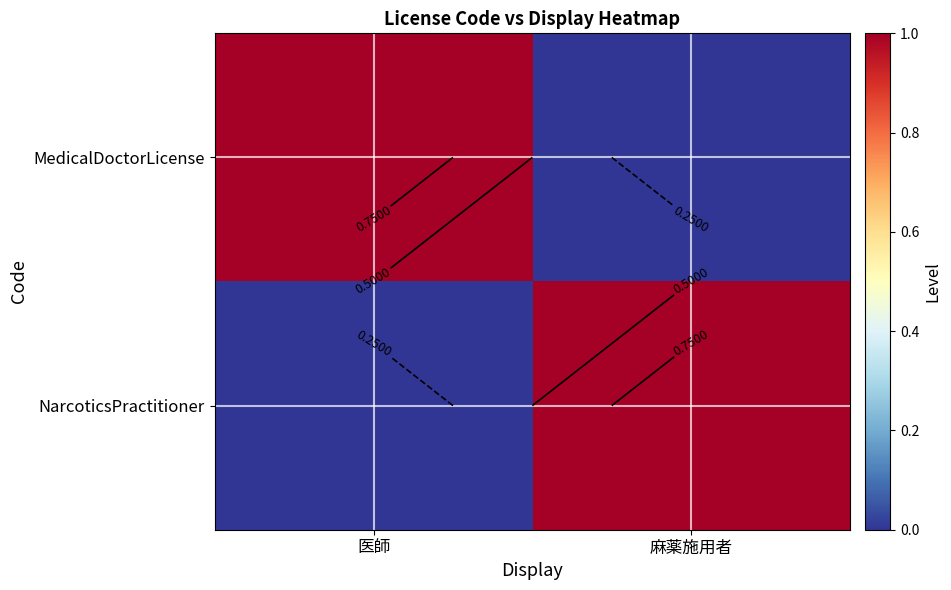

At which label is NarcoticsPractitioner closest to 0?

医師